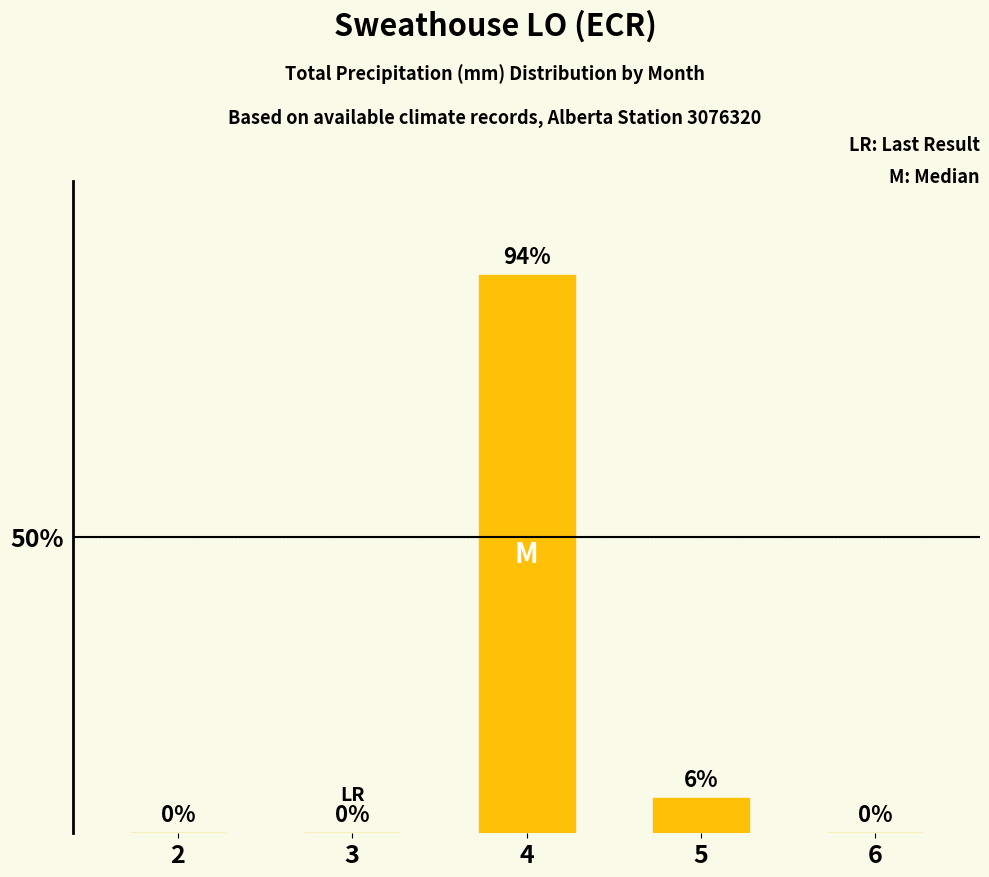

Are the bars horizontal?

No